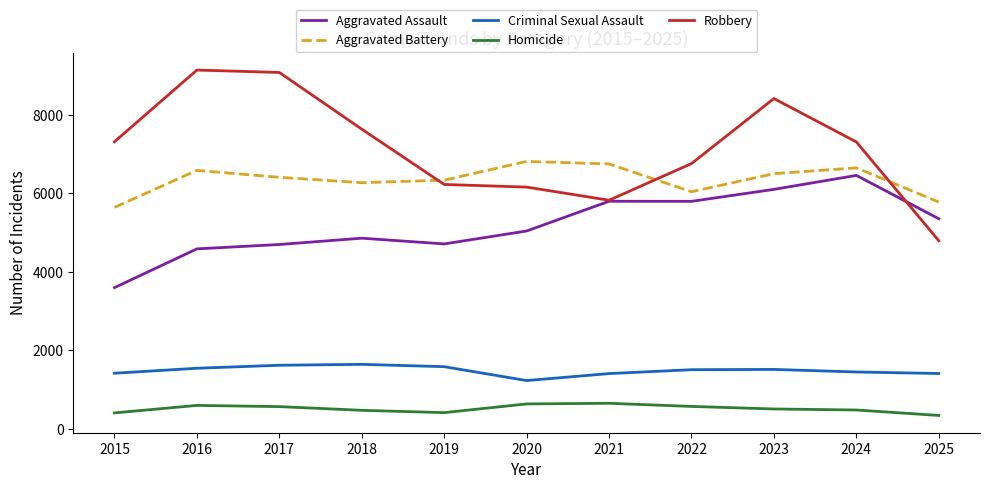

Is it true that Aggravated Battery equals 6412 at 2017?

True